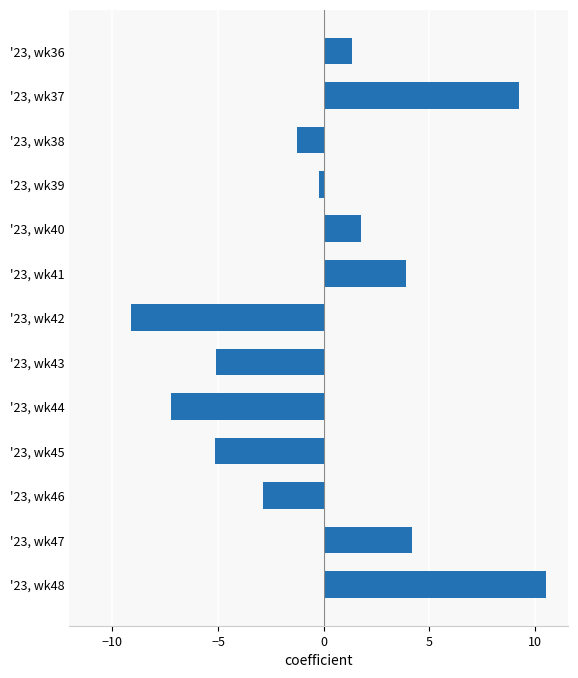

Does the chart contain any negative values?

Yes